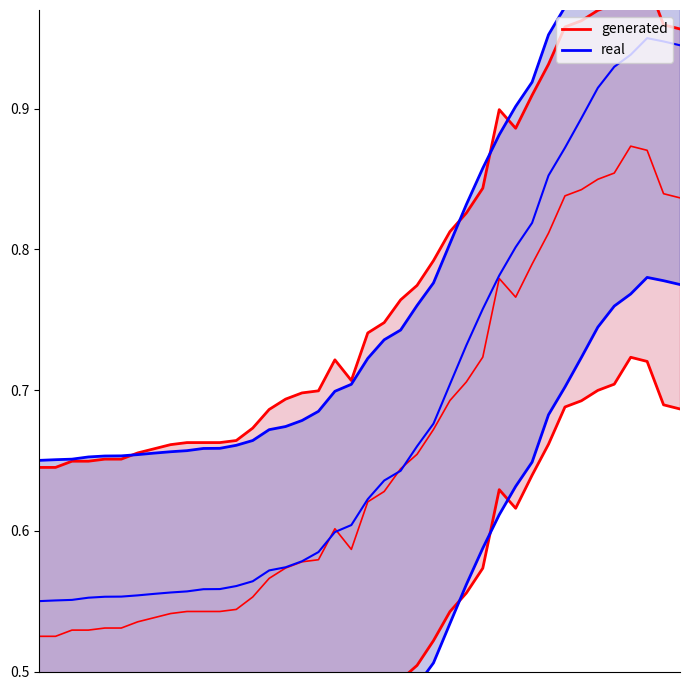

At which category does real reach its first local peak?

37